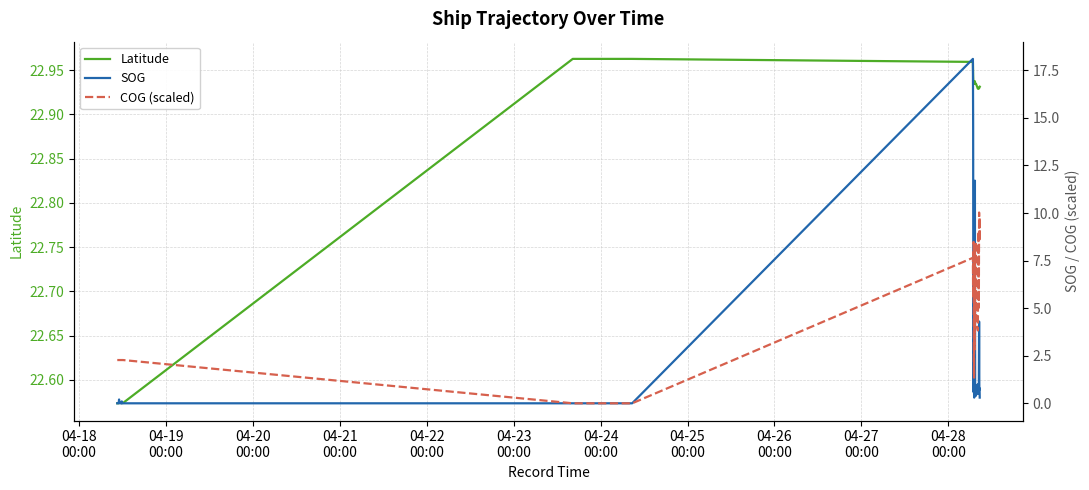

True or false: COG (scaled) and Latitude cross at least once.

False